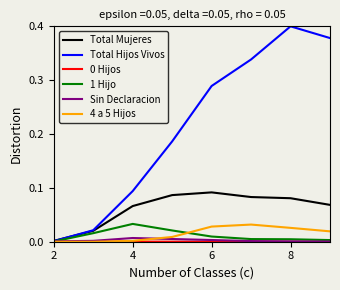

Which series has the largest range (max minus min)?

Total Hijos Vivos